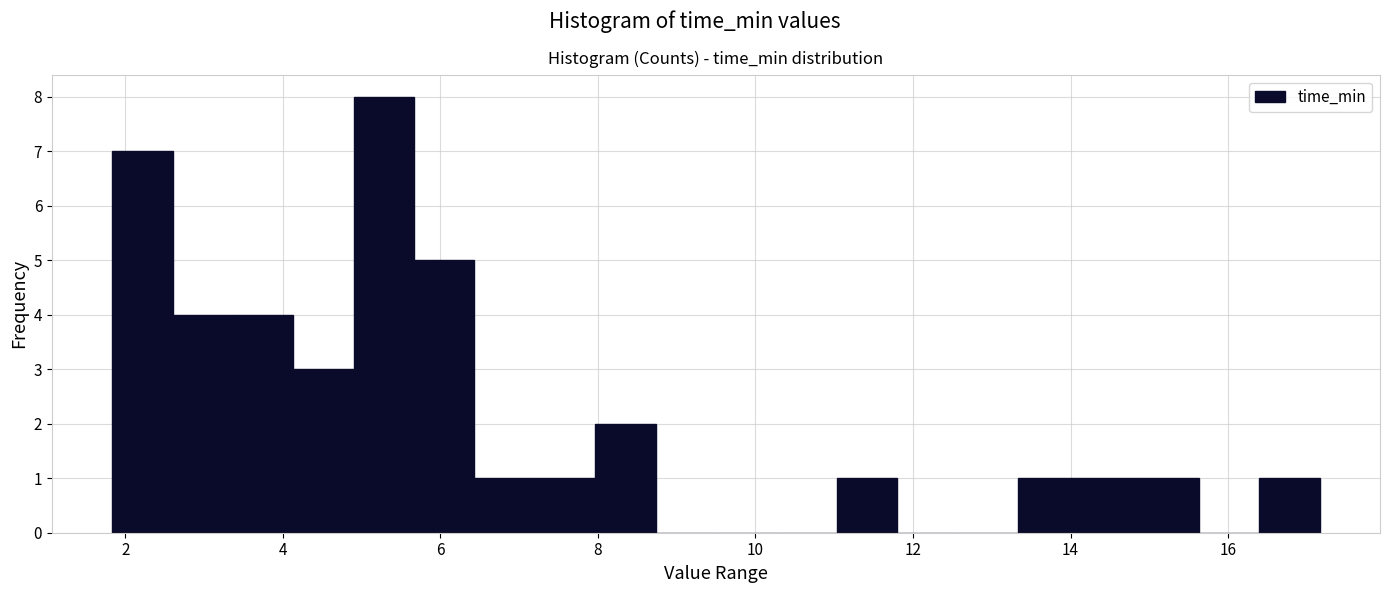

Around what value on the x-axis is the tallest bar? Give the approximate position of its centre, as read against the axis.

5.2